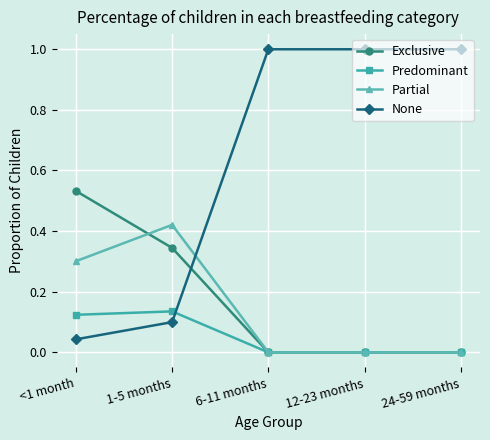

What is the greatest value displayed?

1.0